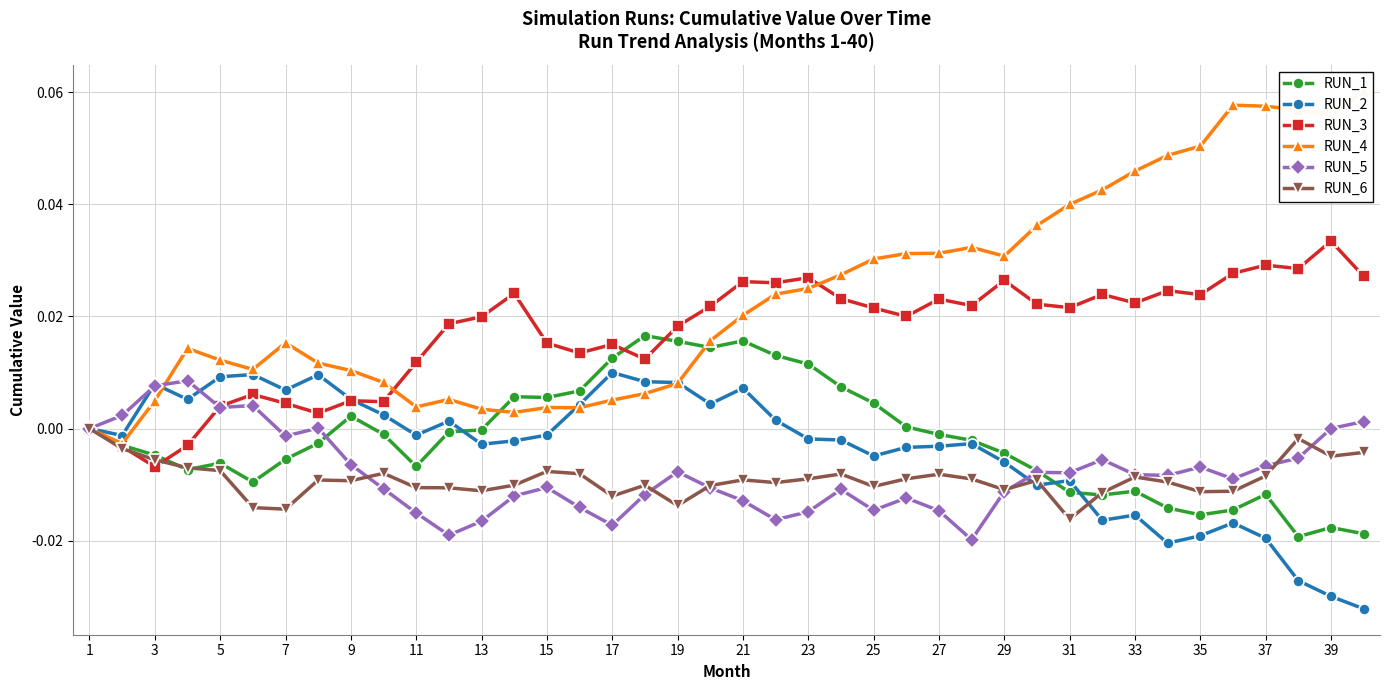

After their last crossing, which series has the higher values: RUN_5 or RUN_2?

RUN_5